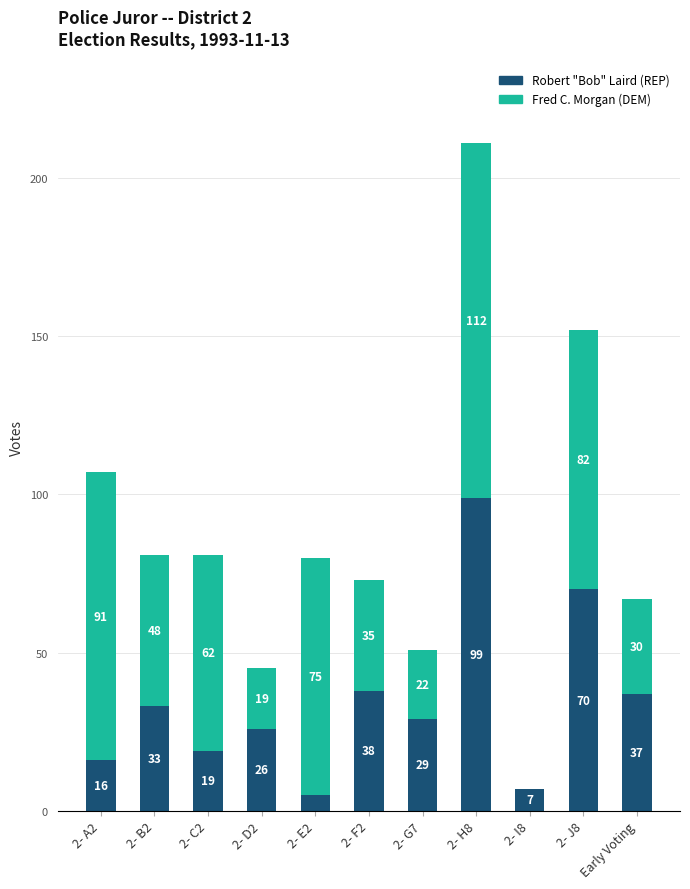

Where is Robert "Bob" Laird (REP) nearest to the value 52?

2- F2